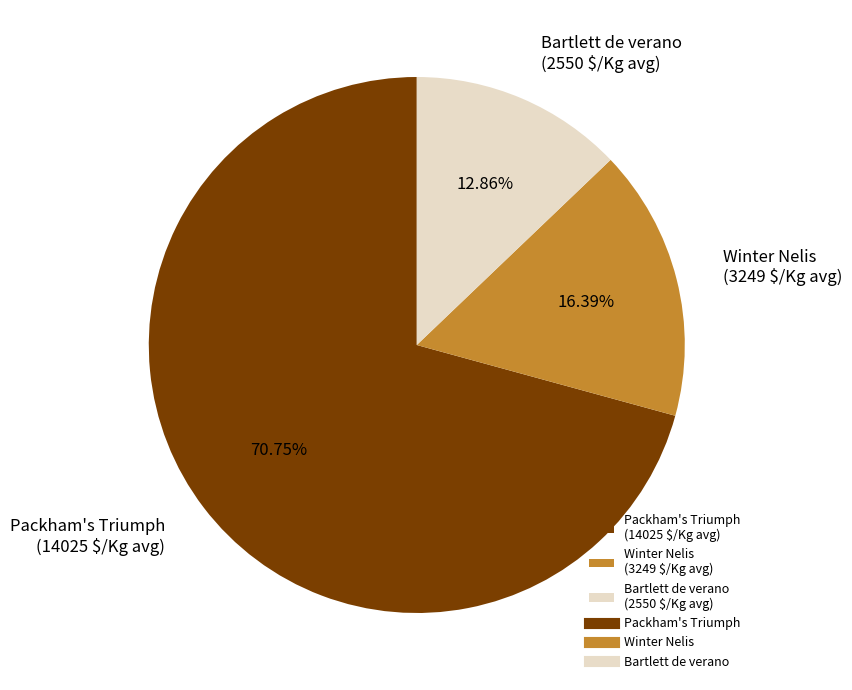

Which slice represents more than half of the pie?

Packham's Triumph (14025 $/Kg avg)